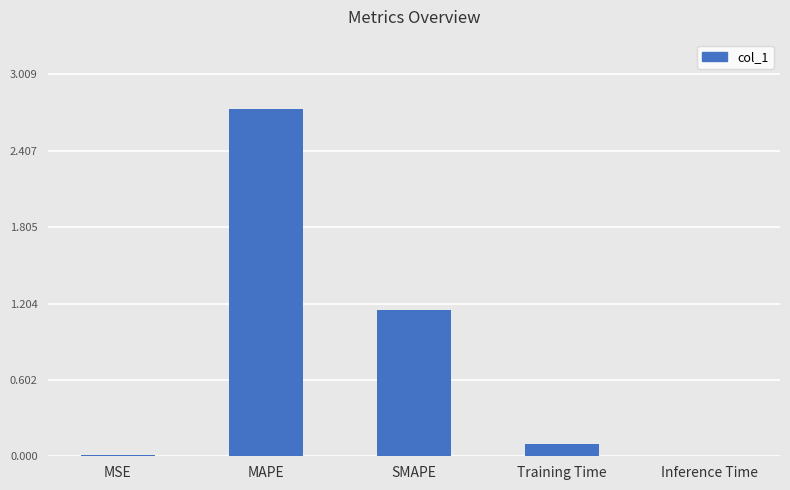

At which category does the chart reach its peak across all series?

MAPE